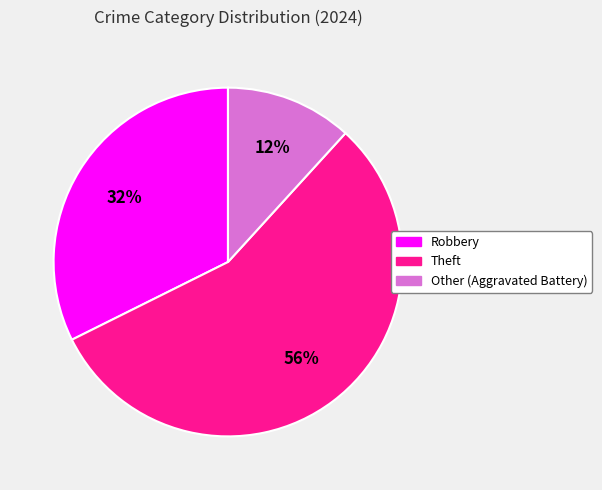

Do Theft and Other together represent more than half of the pie?

Yes